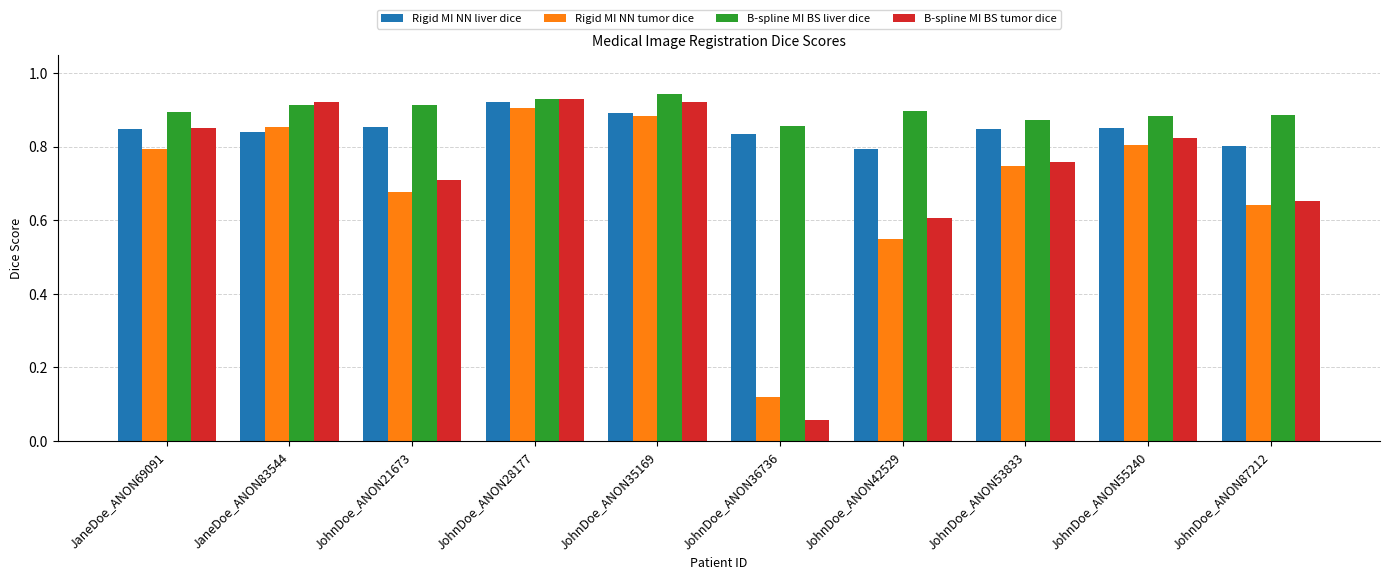

What is the total value across all series at JohnDoe_ANON21673?

3.2